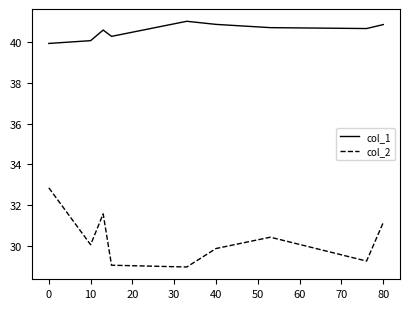

True or false: col_2 and col_1 intersect in this chart.

False